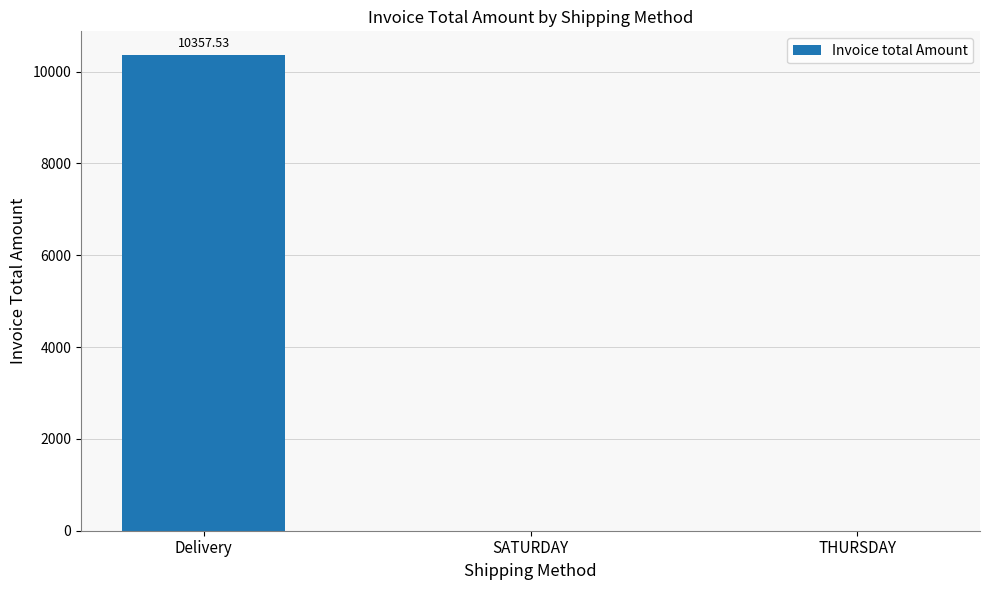

How many distinct data groups are displayed?

1